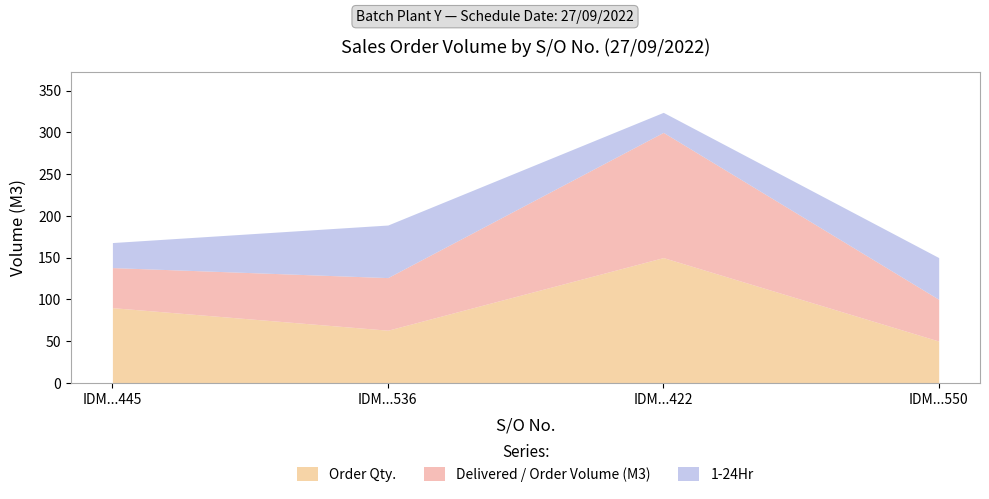

Which category has the highest value across all series?

SO02-IDM220900422